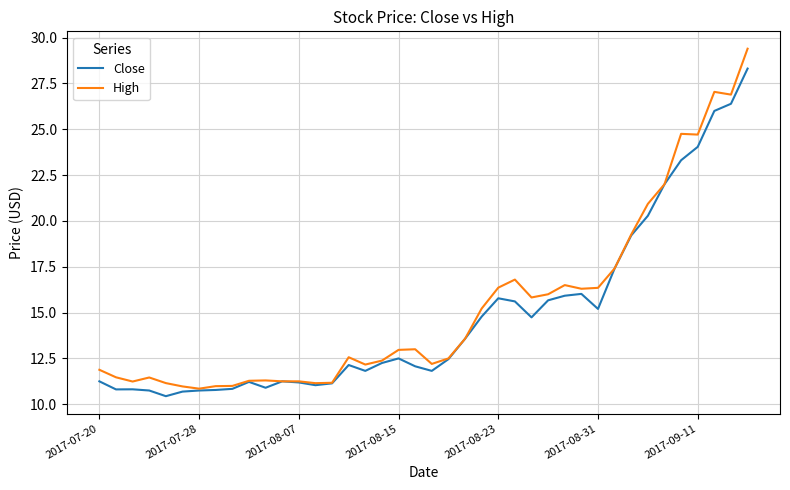

What is the maximum value for Close?

28.3